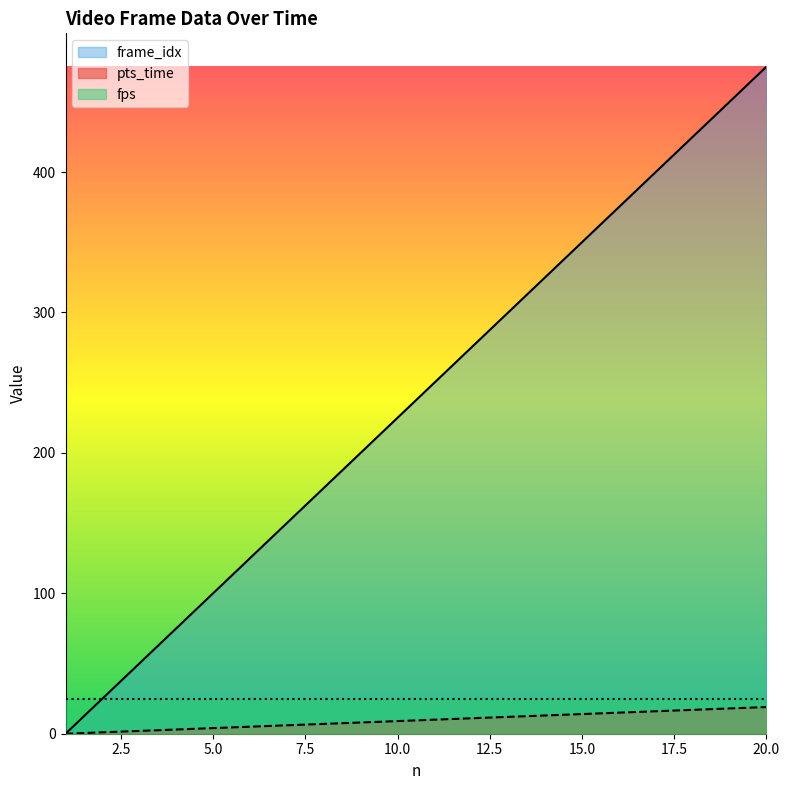

Is the value of pts_time at 18 greater than the value of frame_idx at 5?

Yes